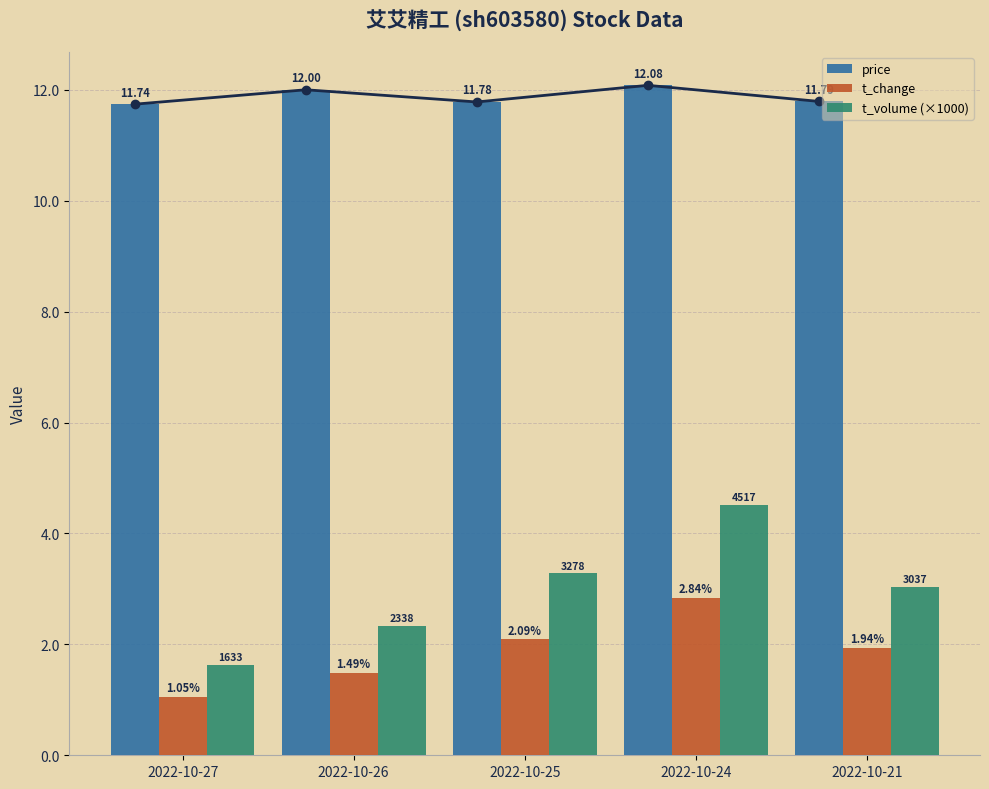

What is the difference between the maximum and second lowest values in the t_change series?

1.3